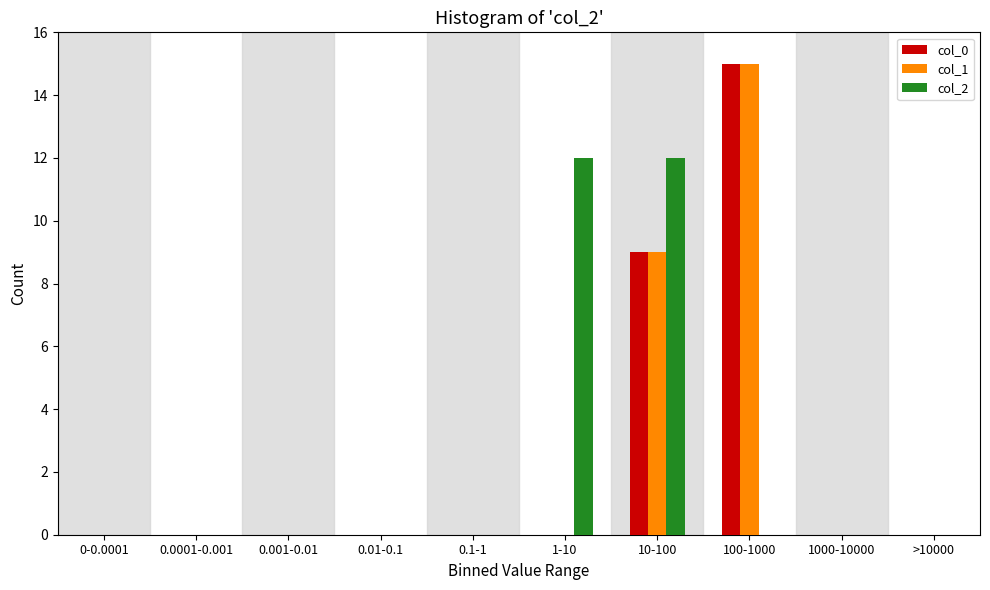

Reading left to right, extract all data points from this chart.

col_0: 0-0.0001=0	0.0001-0.001=0	0.001-0.01=0	0.01-0.1=0	0.1-1=0	1-10=0	10-100=9	100-1000=15	1000-10000=0	>10000=0
col_1: 0-0.0001=0	0.0001-0.001=0	0.001-0.01=0	0.01-0.1=0	0.1-1=0	1-10=0	10-100=9	100-1000=15	1000-10000=0	>10000=0
col_2: 0-0.0001=0	0.0001-0.001=0	0.001-0.01=0	0.01-0.1=0	0.1-1=0	1-10=12	10-100=12	100-1000=0	1000-10000=0	>10000=0